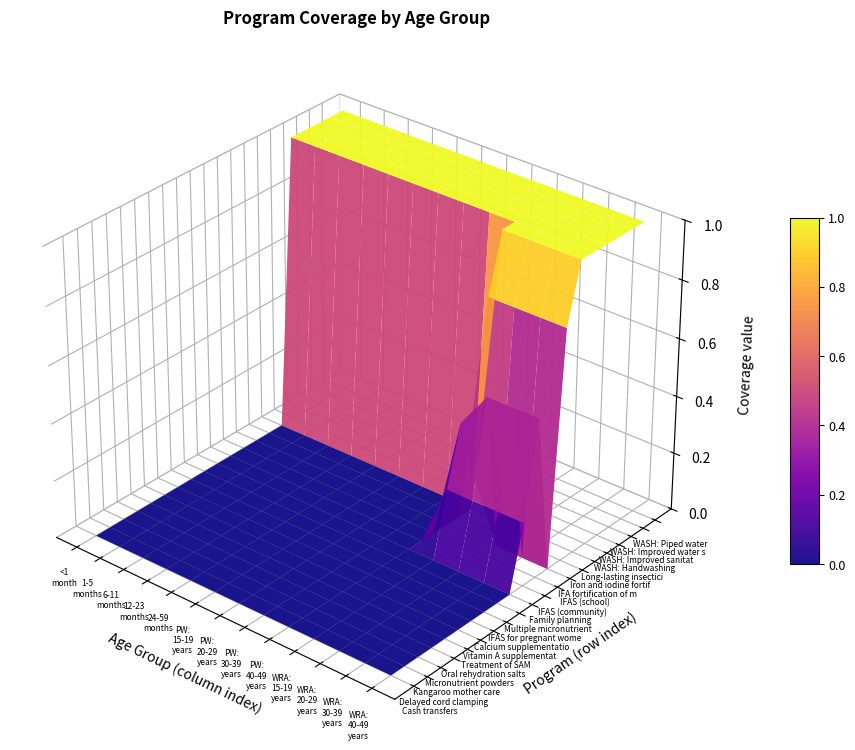

How many categories are shown in the chart?

13